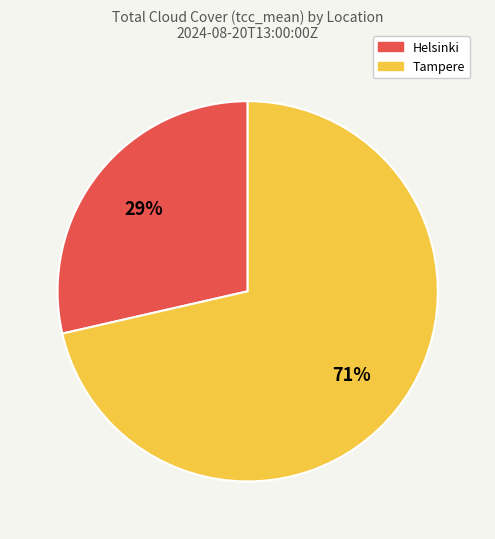

Which slice is the largest?

Tampere